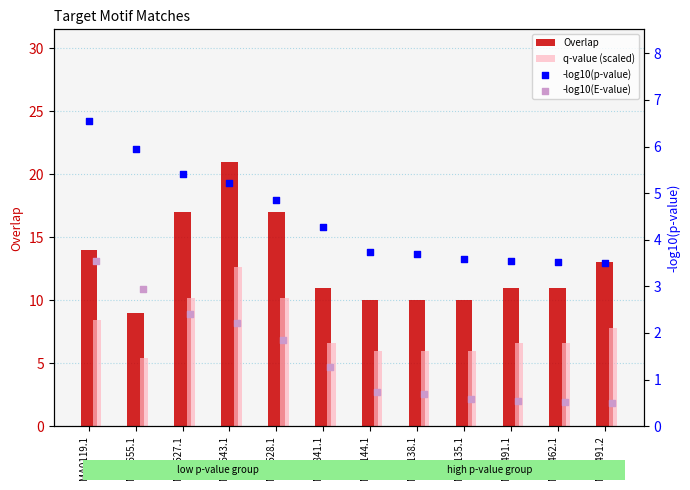

At how many categories does at least one series exceed 15?

3